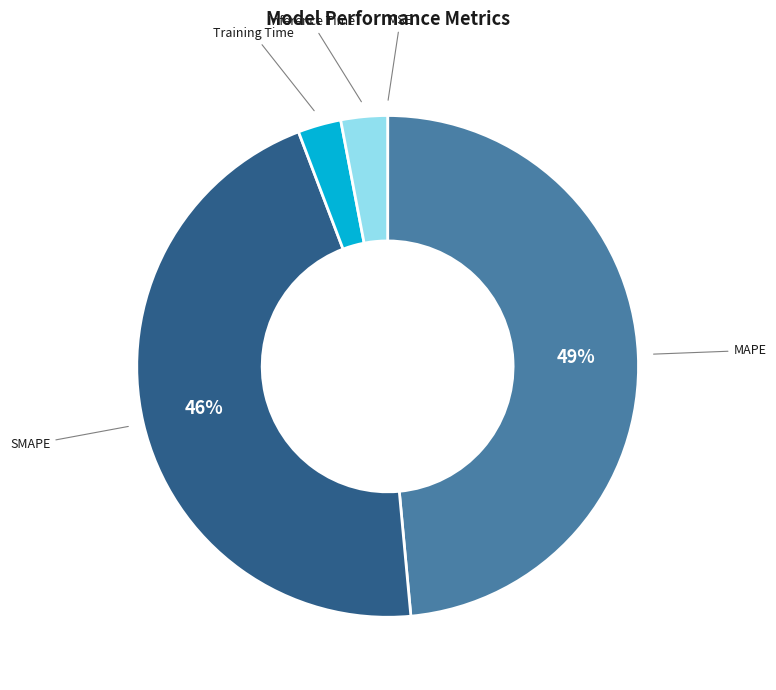

Is MAPE the majority of the pie?

No